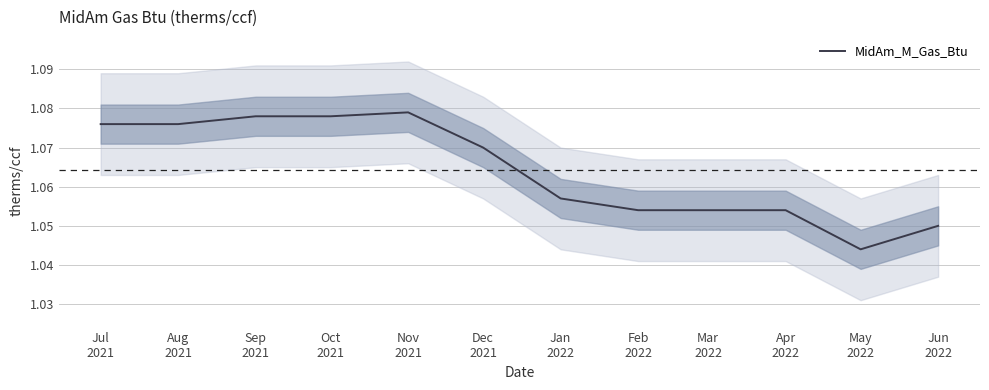

Reading left to right, what are all the values shown in this chart?

1.1	1.1	1.1	1.1	1.1	1.1	1.1	1.1	1.1	1.1	1.0	1.1